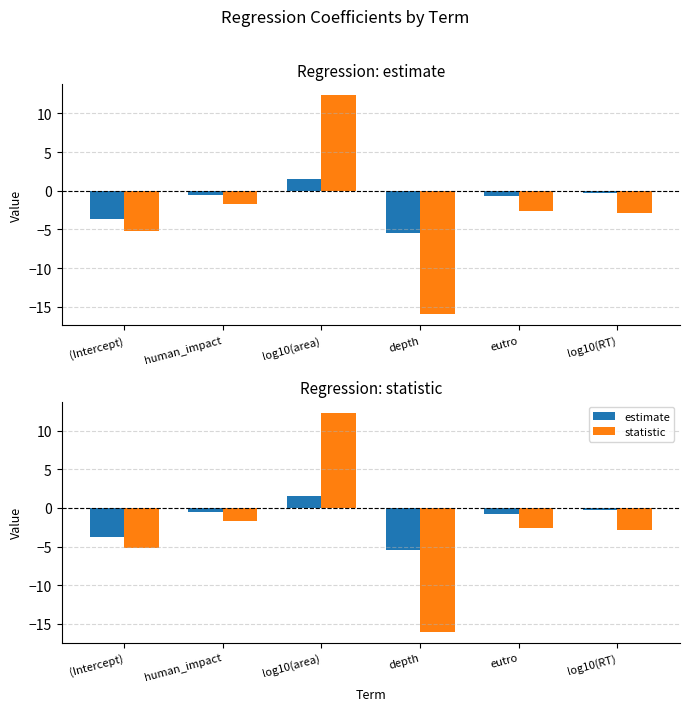

What are all the series names shown in the legend?

estimate, statistic